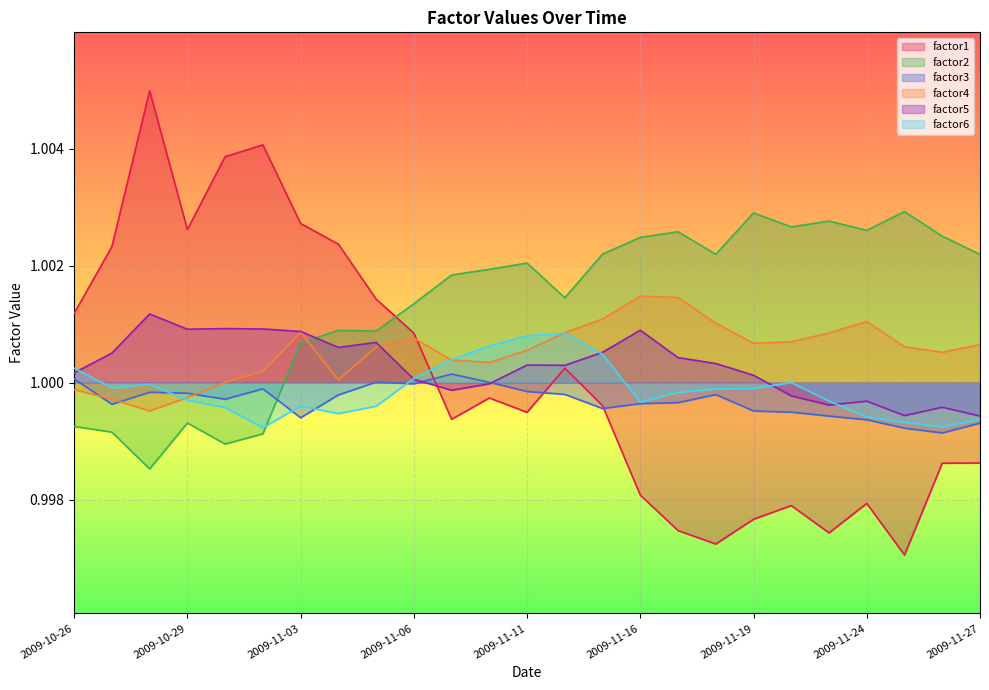

Between which two adjacent categories do factor3 and factor2 first intersect?

2009-11-02 and 2009-11-03